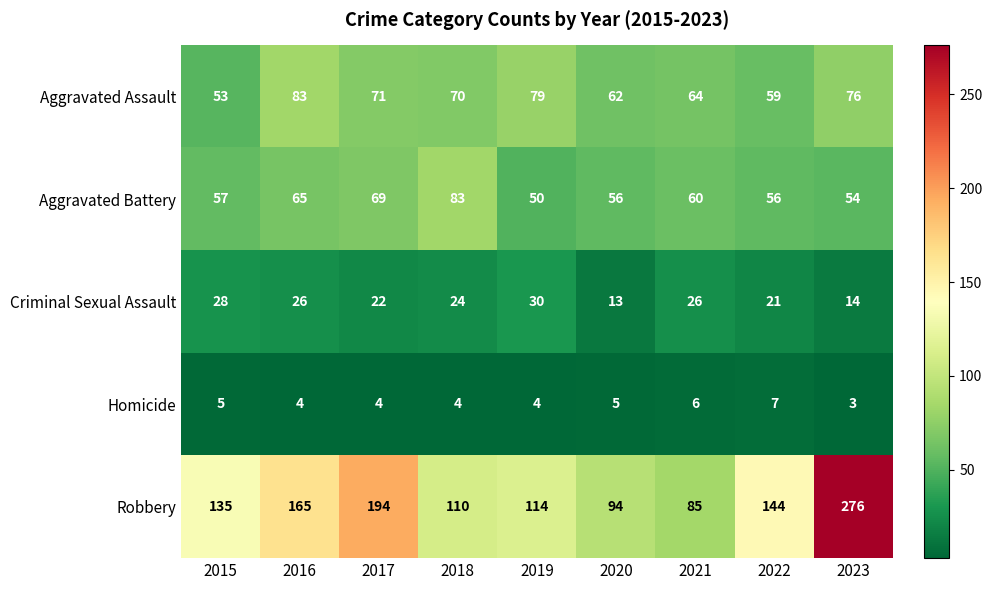

Rank the series at 2018 from lowest to highest value.

Homicide, Criminal Sexual Assault, Aggravated Assault, Aggravated Battery, Robbery